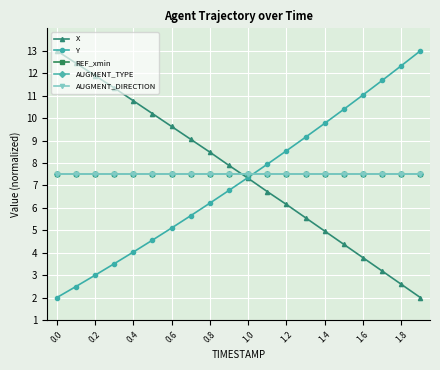

Does the chart display data point markers on the line(s)?

Yes